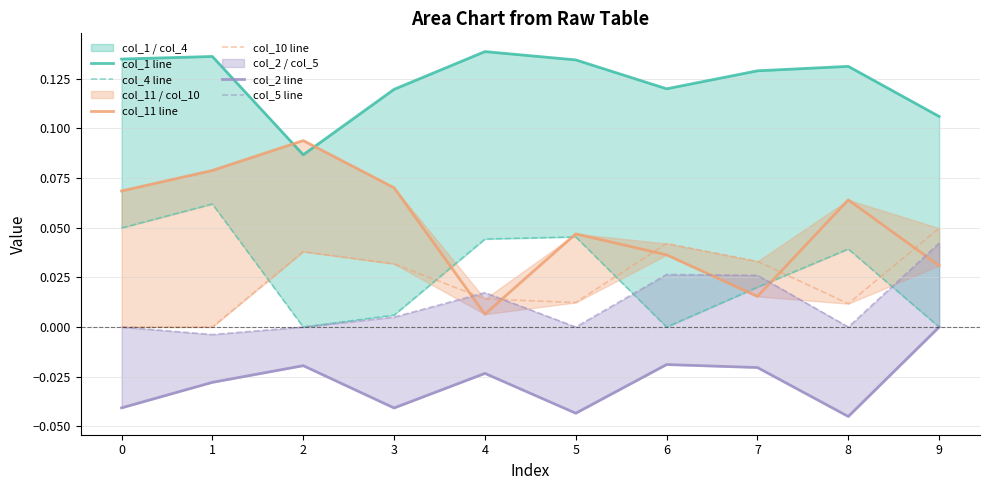

Which category has the highest value across all series?

4